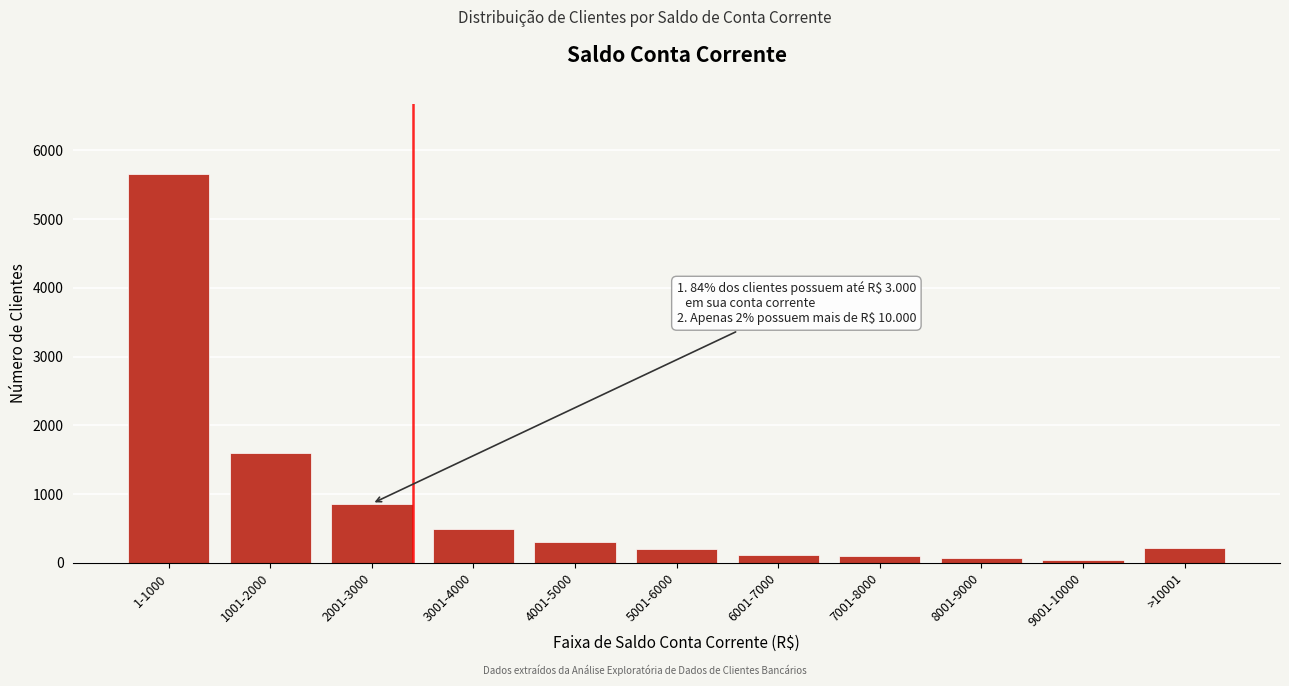

At which label is the value closest to 2851?

1001-2000